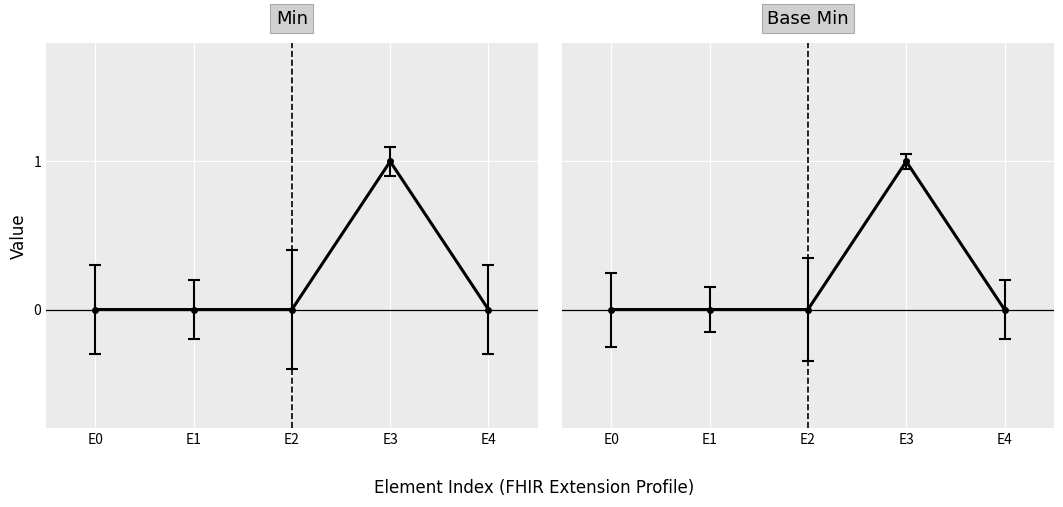

List the series in order of their peak value, lowest first.

Min, Base Min